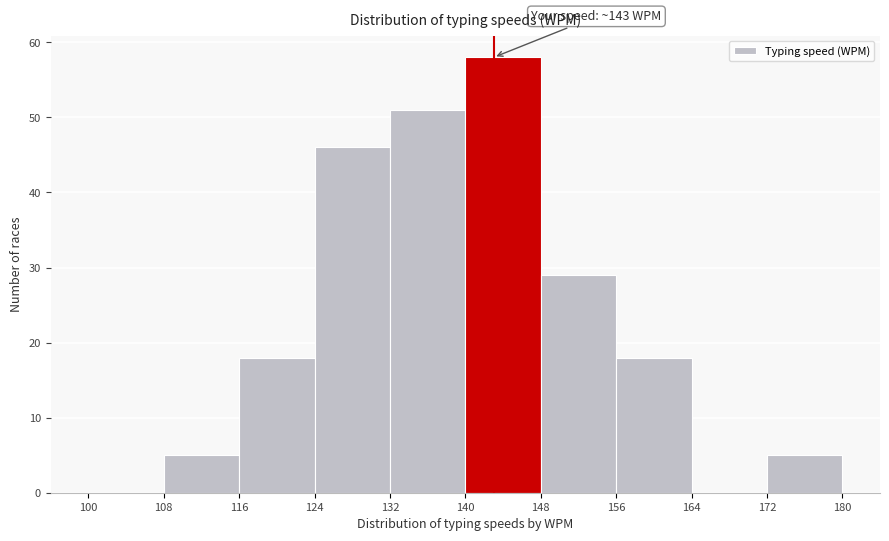

Which range on the x-axis has the tallest bar?

140 to 148